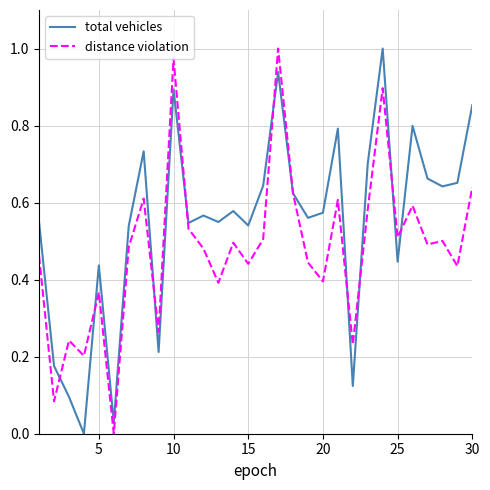

Which series has the largest total across all categories?

total vehicles